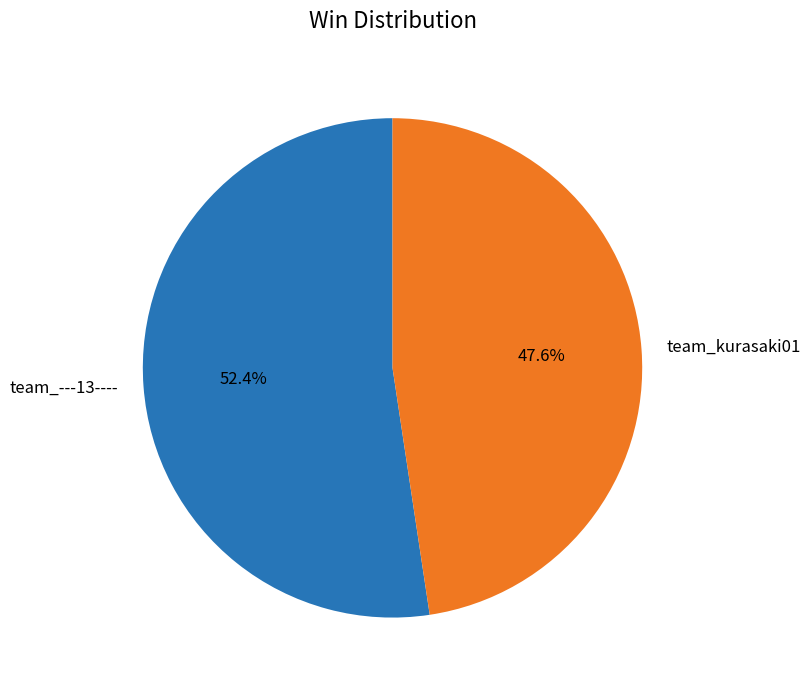

Is the sum of team_---13---- and team_kurasaki01 greater than half?

Yes